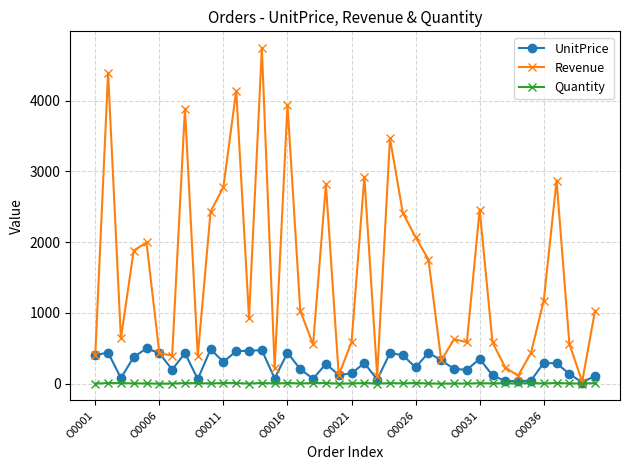

What is the value of the Revenue point at the 9th from the left?

388.0